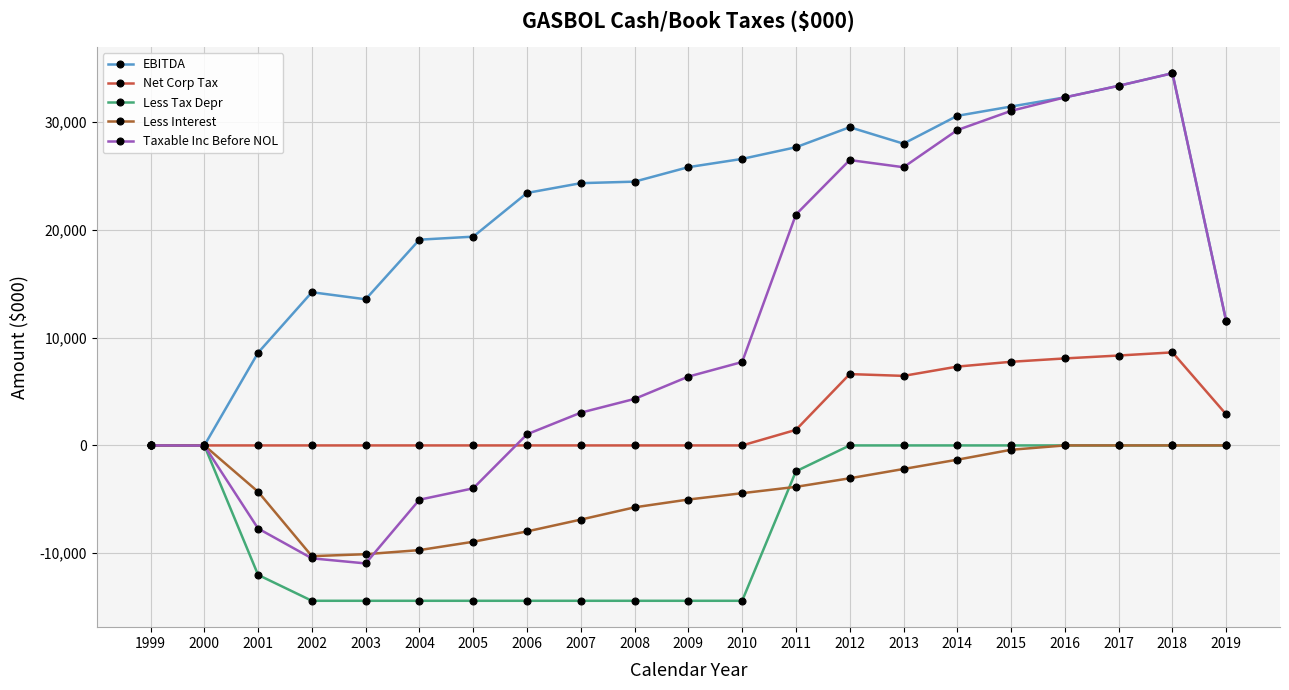

Is the value of Less Interest at 2008 greater than the value of Less Tax Depr at 2017?

No